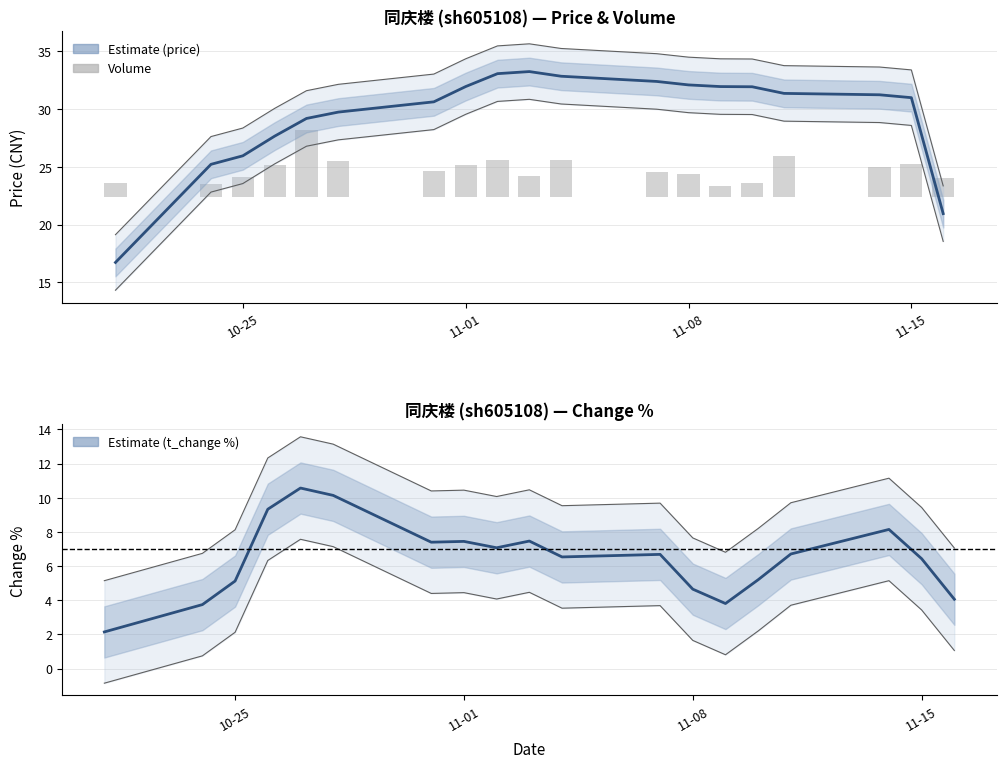

True or false: price has a value of 16.5 at 15.

False